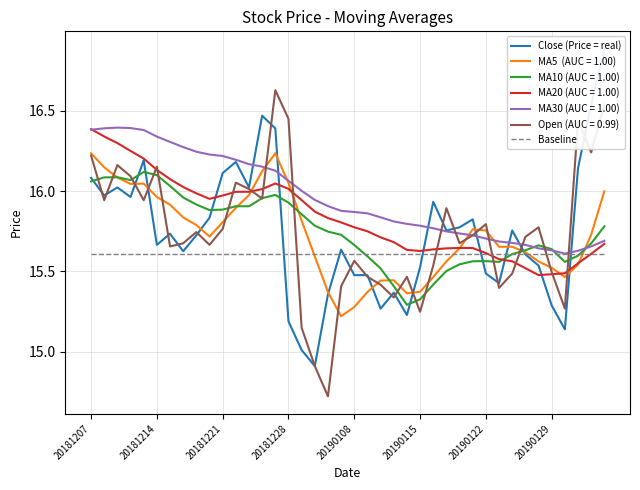

Is the value of Close (Price = real) at 19 greater than the value of Baseline at 20190108?

Yes